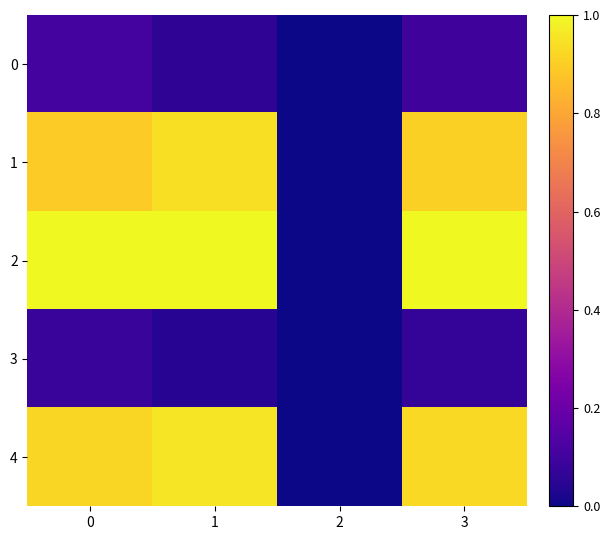

Which category has the highest value in the 4 series?

1